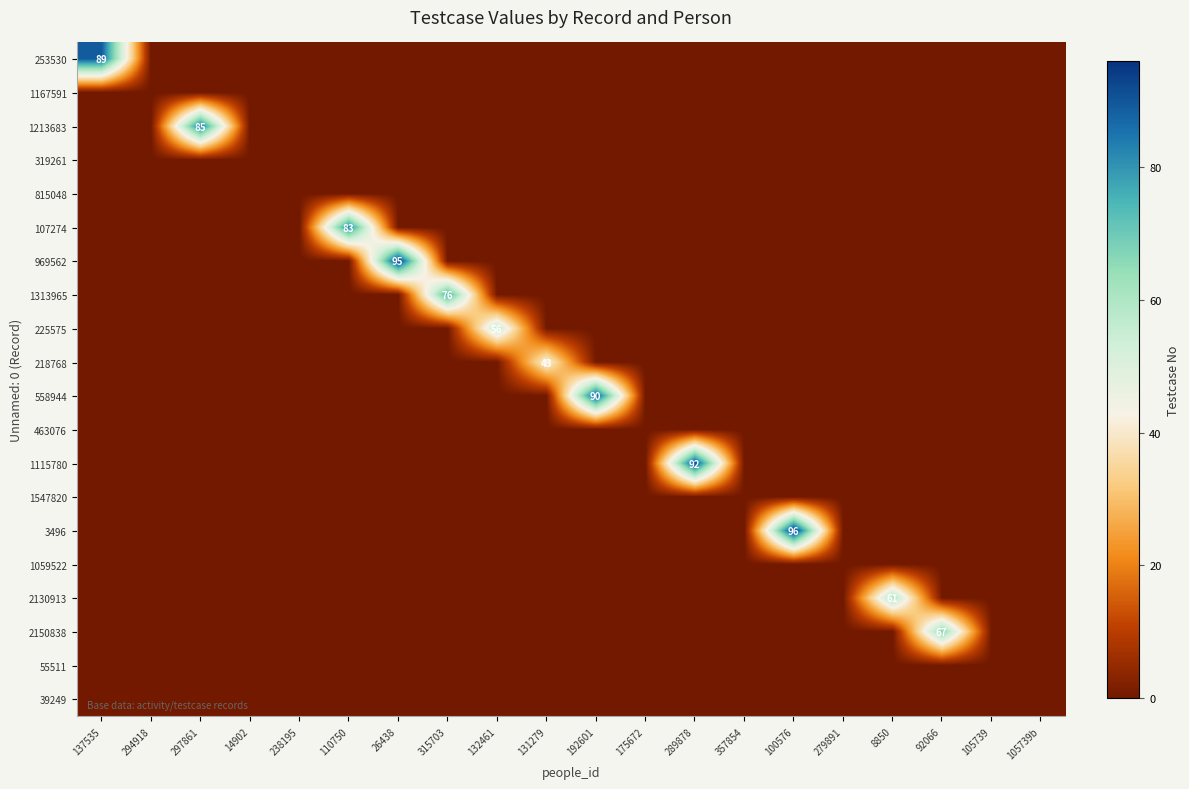

How many series are shown in this chart?

20